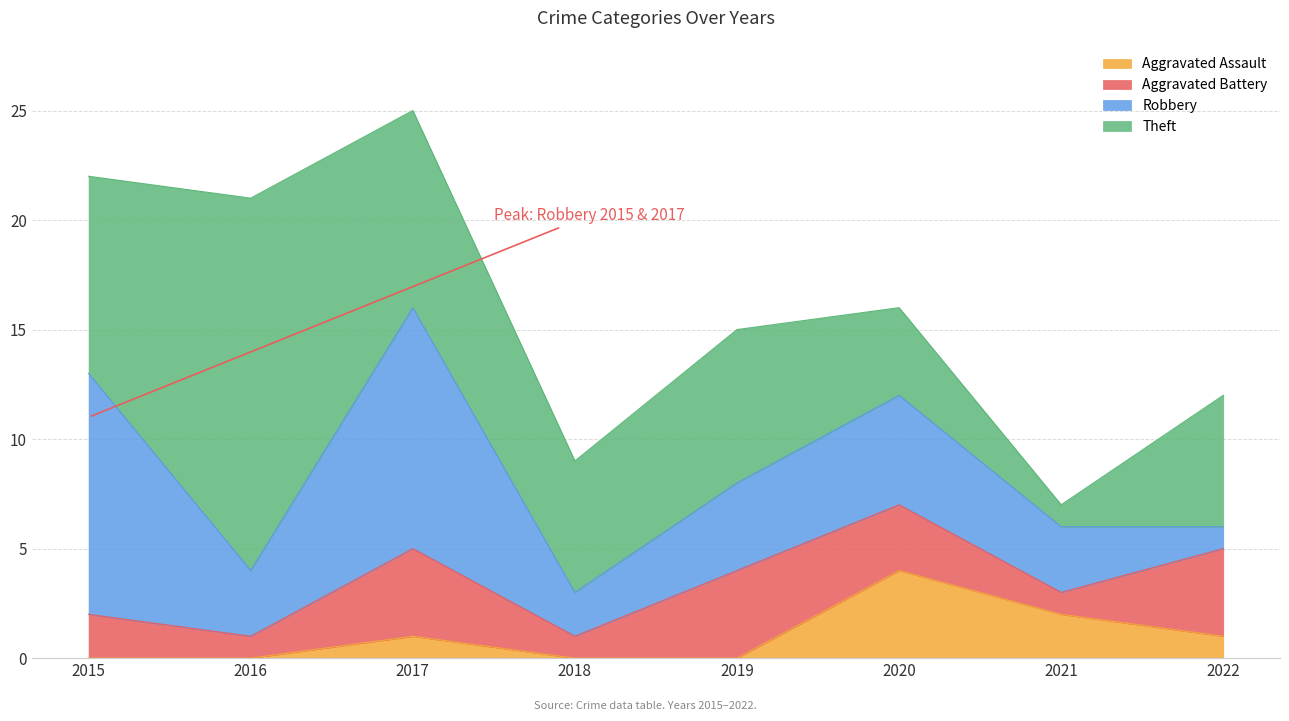

How many interior local valleys does the Robbery series have?

2